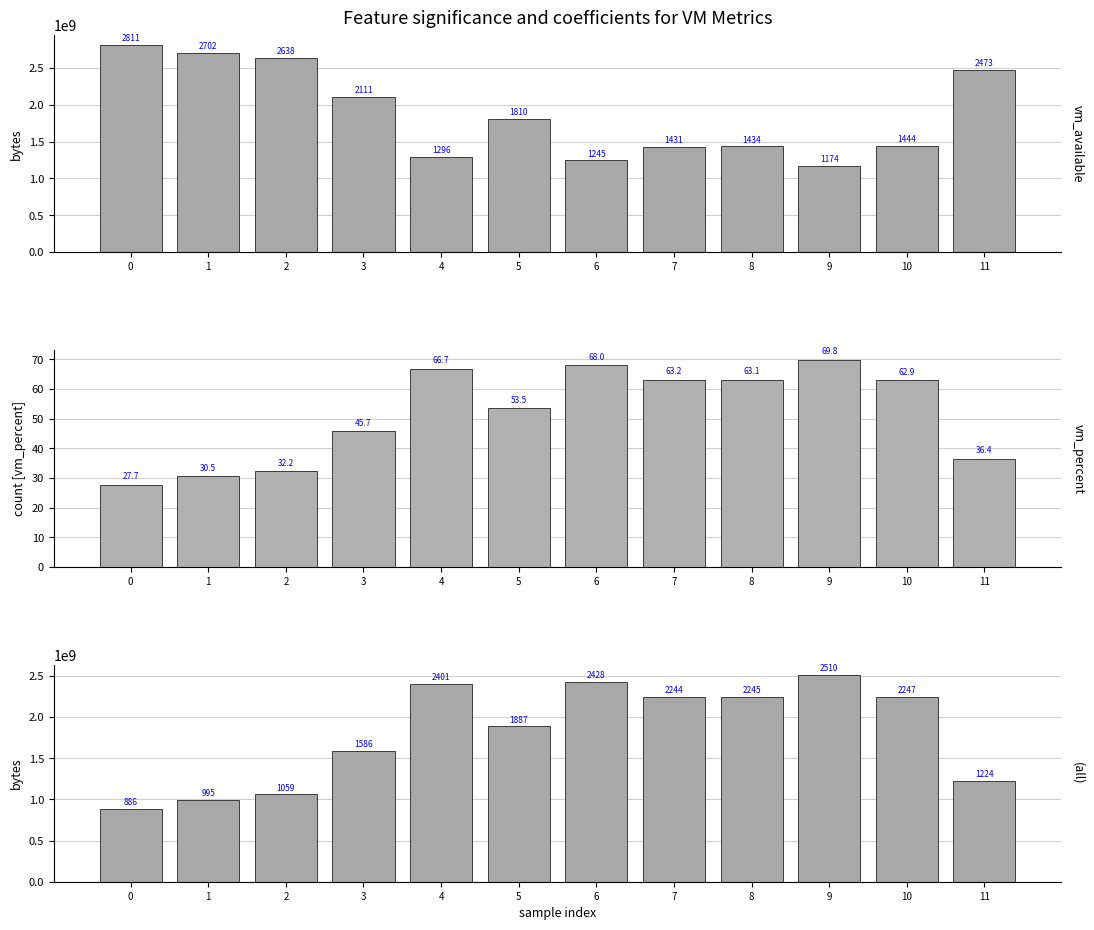

What is the sum of all vm_available values?

22574235648.0